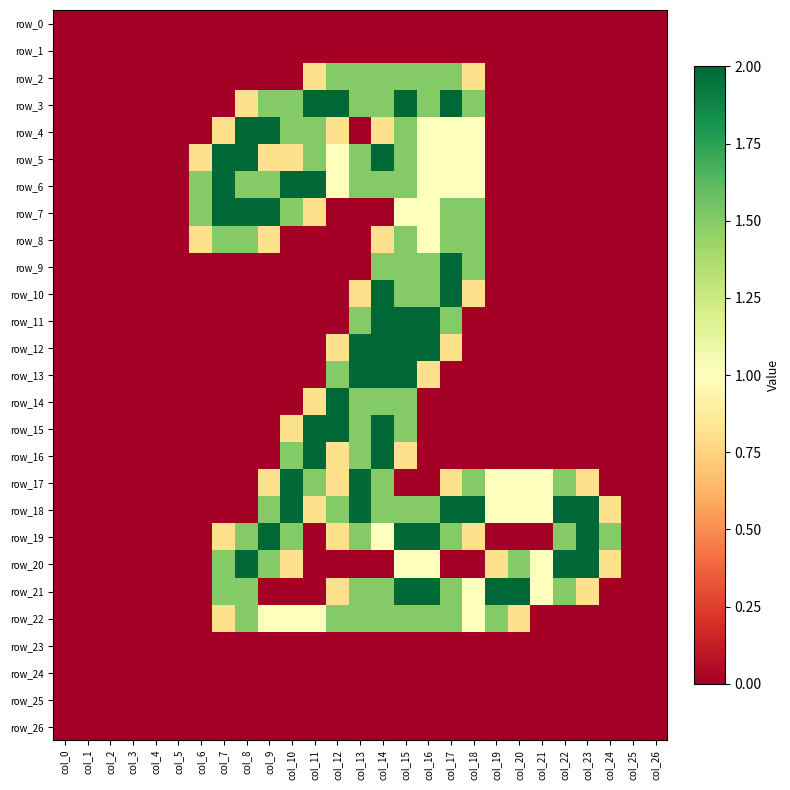

Where is row_20 nearest to the value 1?

col_15